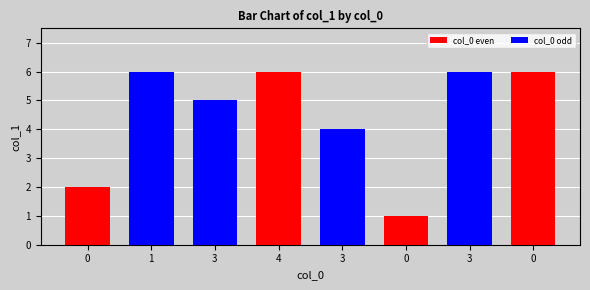

What is the sum of the values at 0 and 0?

3